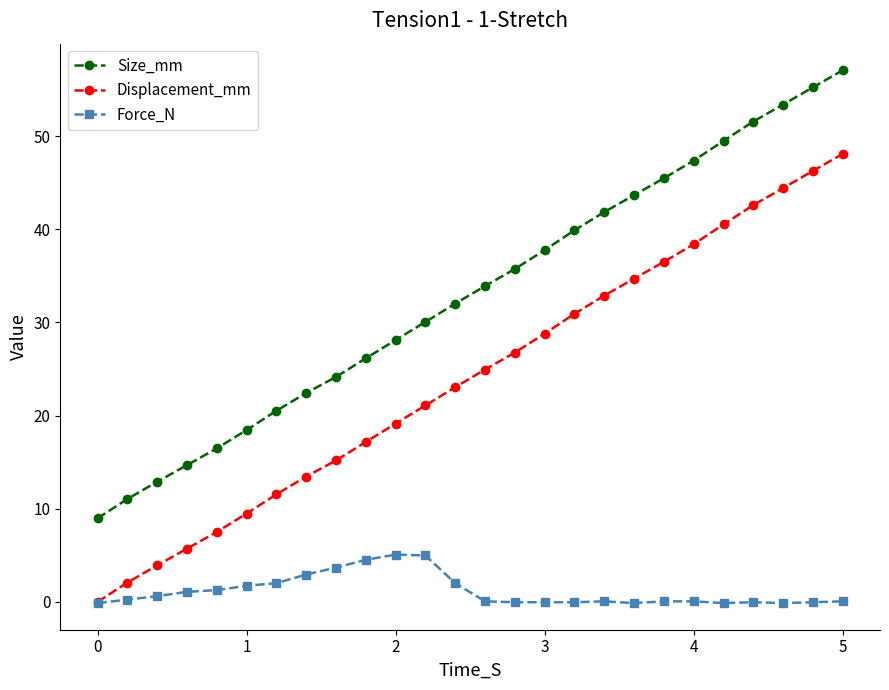

True or false: Size_mm and Force_N cross at least once.

False